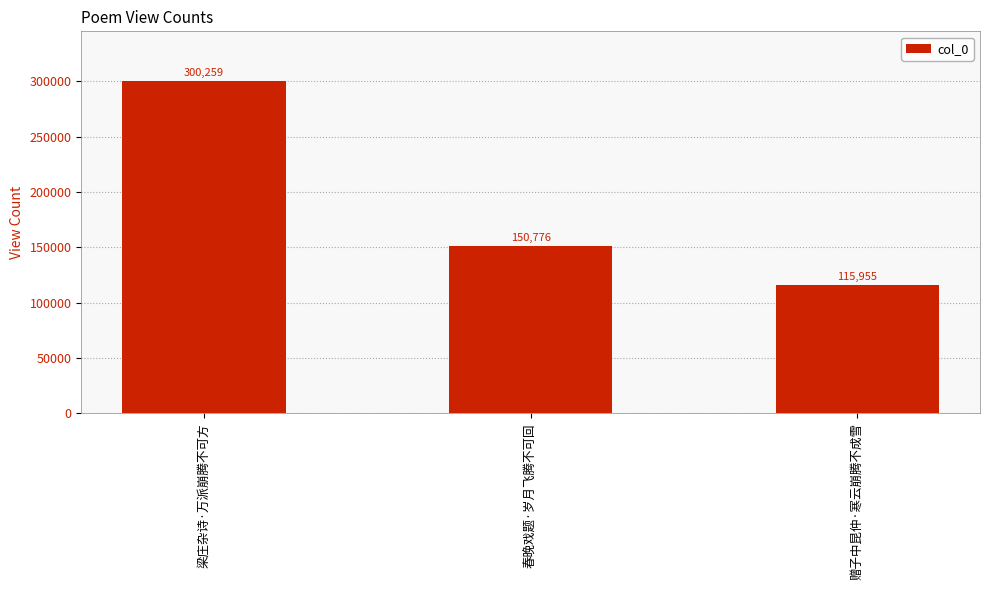

What is the sum of the values at 春晚戏题·岁月飞腾不可回 and 梁庄杂诗·万派崩腾不可方?

451035